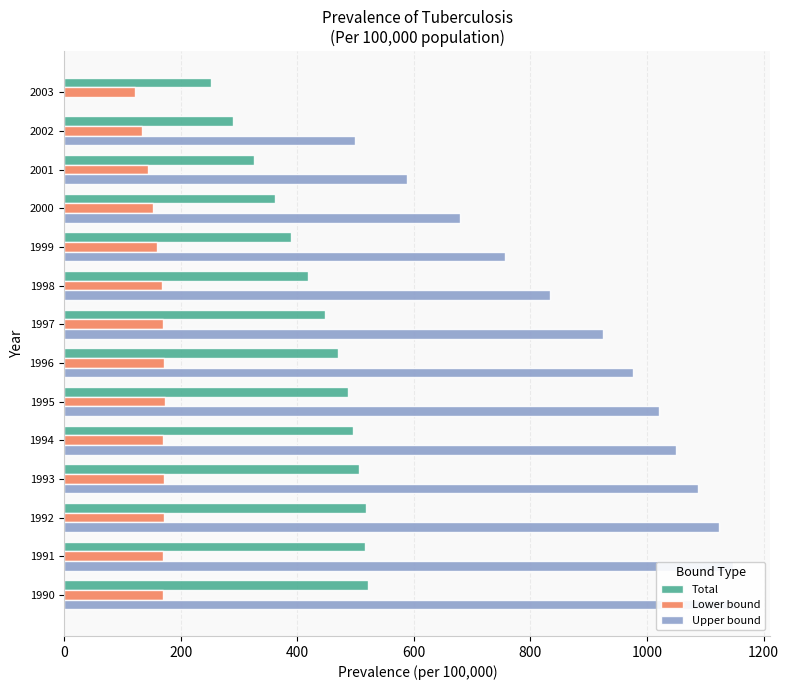

Which series has the largest total across all categories?

Upper bound